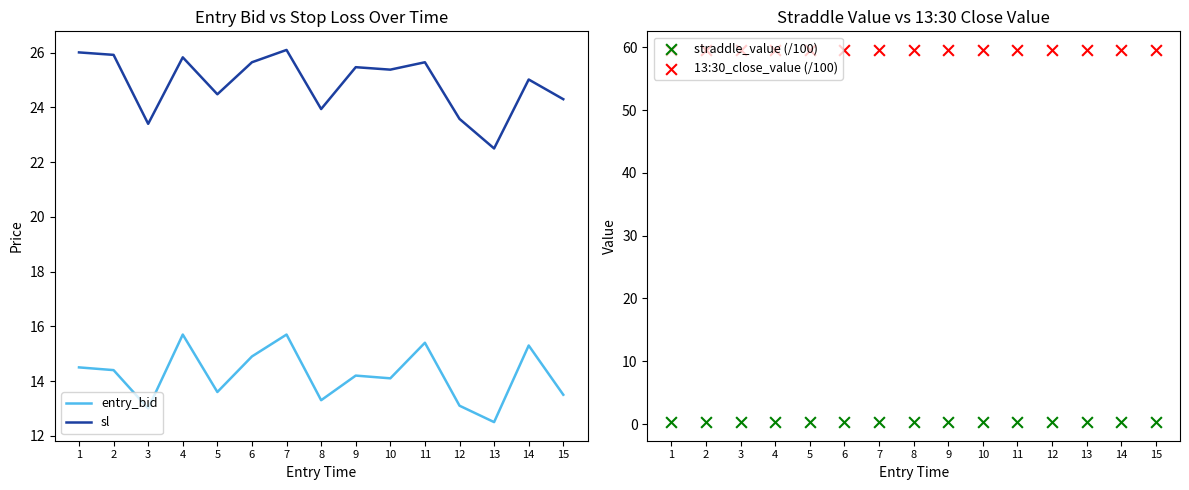

Which series reaches the minimum Y coordinate?

straddle_value (/100)